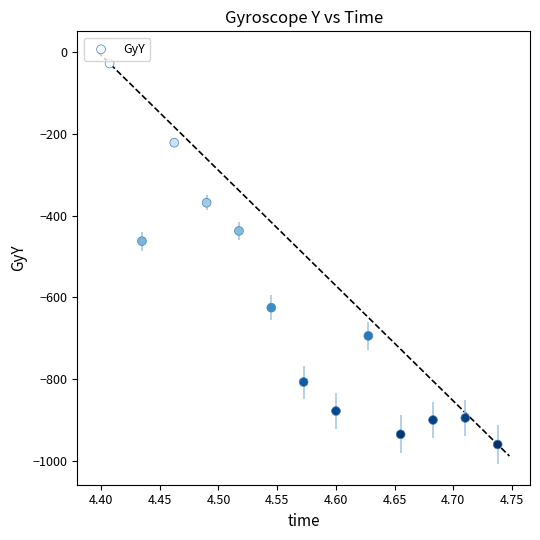

What is the range of Y values (max minus min)?

933